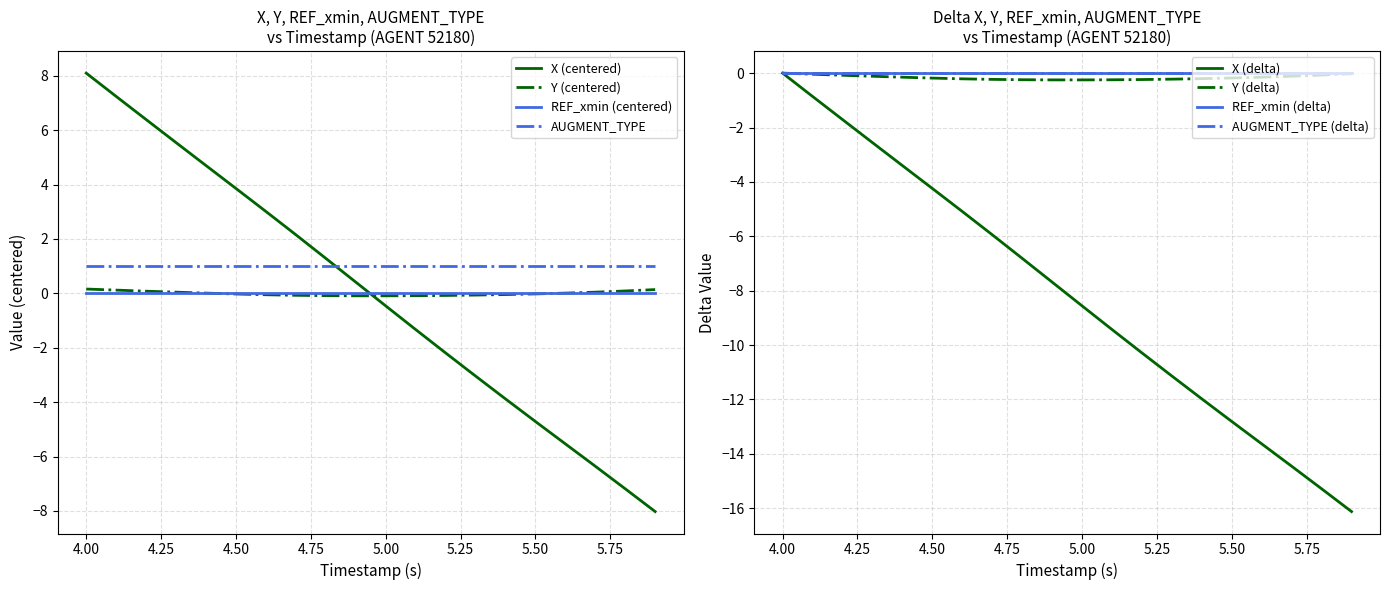

True or false: AUGMENT_TYPE and Y (centered) cross at least once.

False